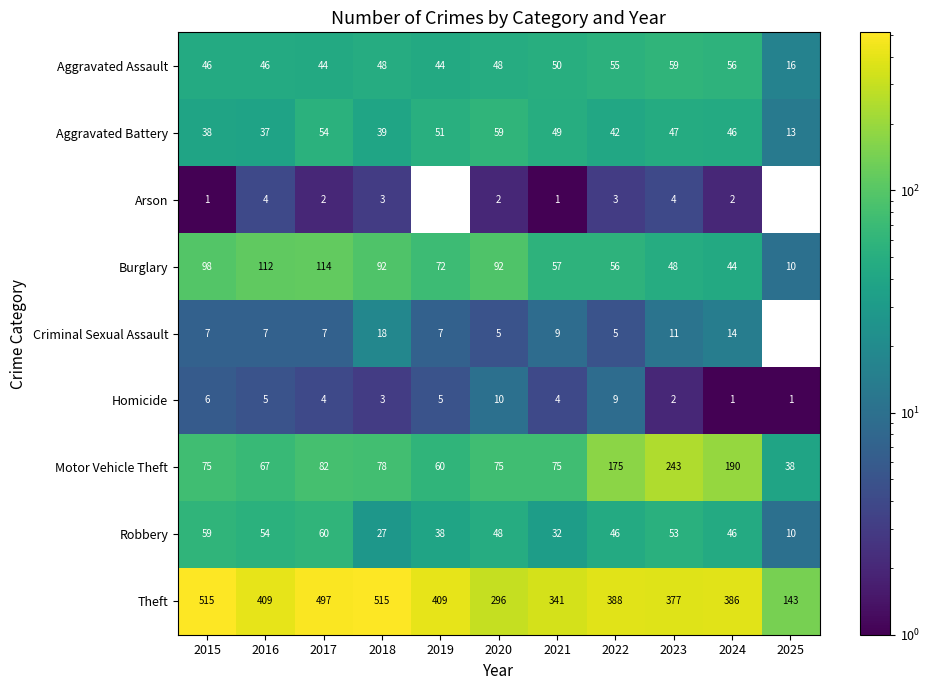

How many Homicide values are between 2 and 6?

7